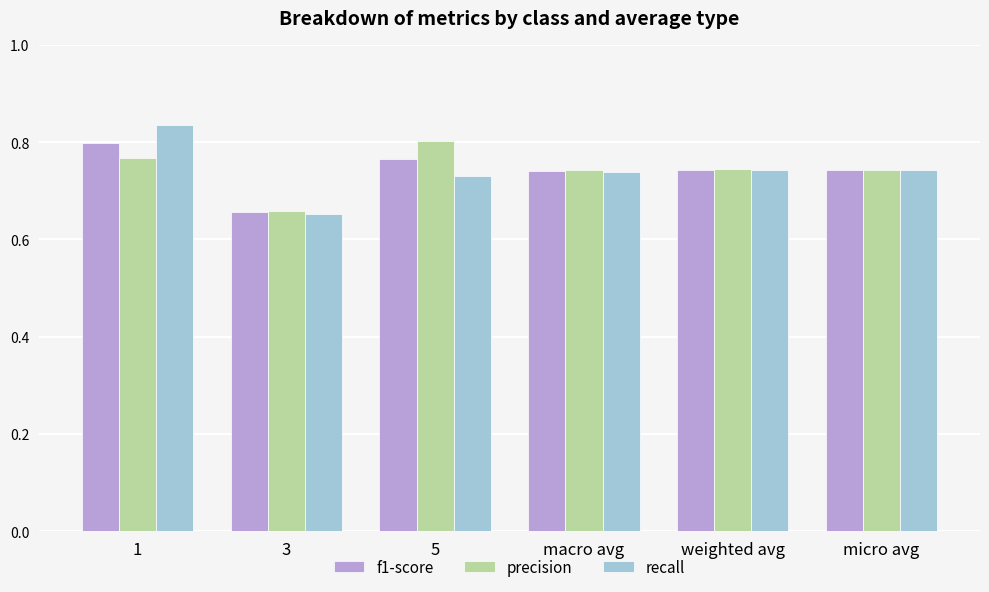

What is the sum of all precision values?

4.5